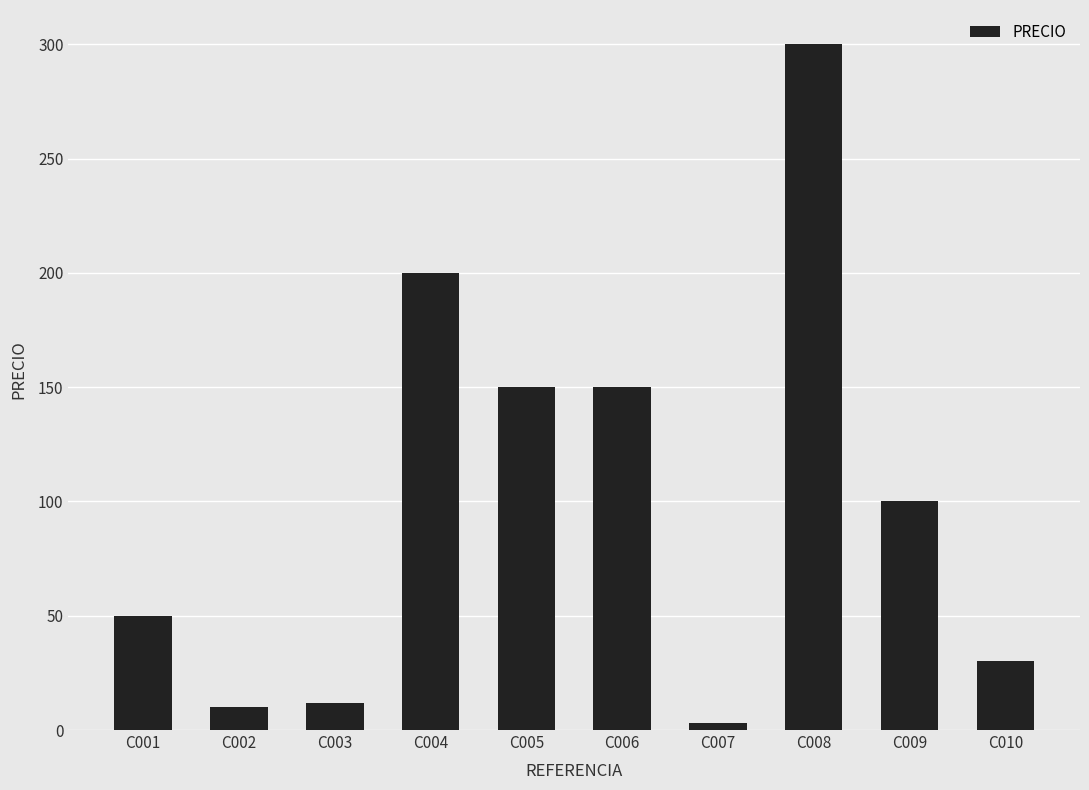

Are the bars grouped side by side (vs. stacked)?

No